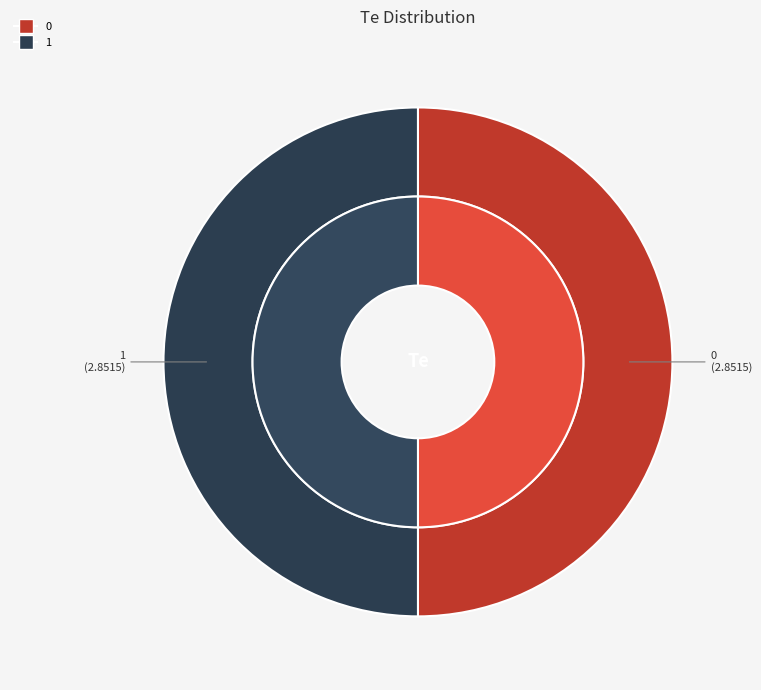

Is it true that 1 is 50% of the pie?

True